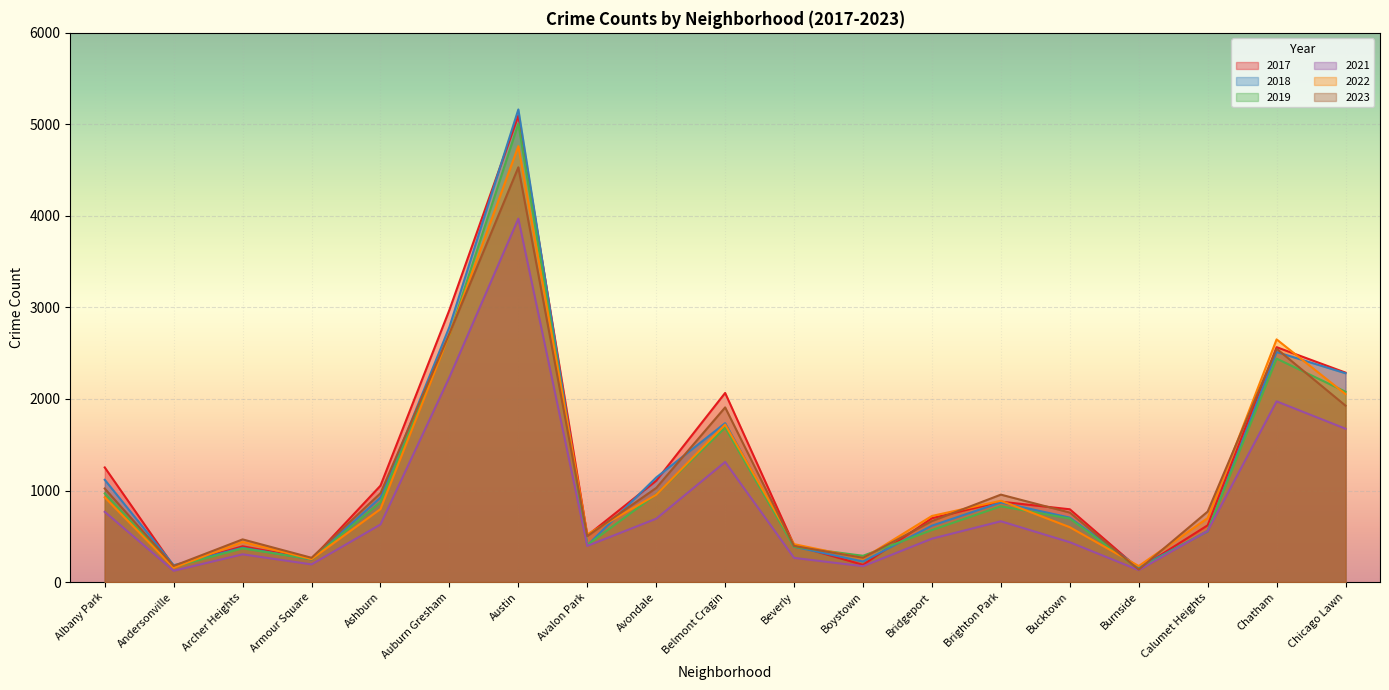

How many data points in 2021 are less than 559?

9